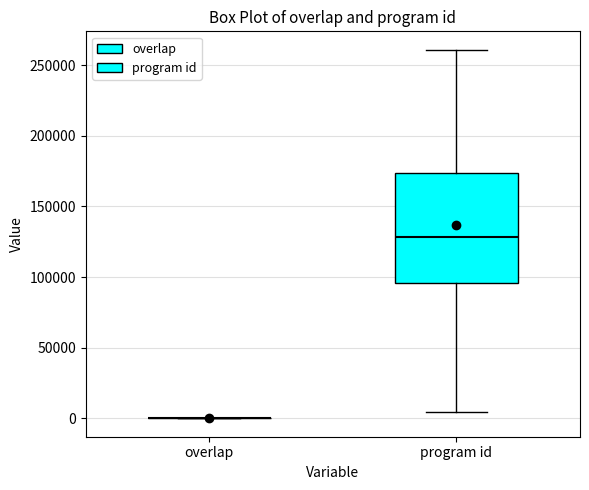

Reading left to right, read every box against the y-axis: the position of its median line, the range the box covers, and the ends of its whiskers. The values are not printed on the chart, so give them approximately, as read against the axis.

overlap: box collapsed to a line at 0, whiskers 0 to 0
program id: median 130000, box 95000 to 175000, whiskers 5000 to 260000